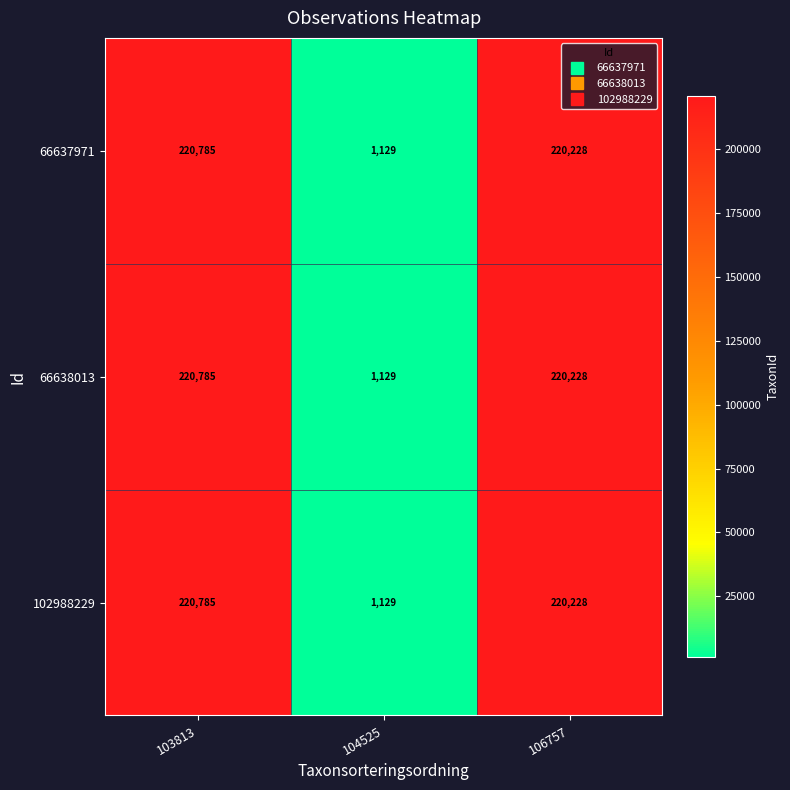

How many values in the 102988229 series are below 220228?

1